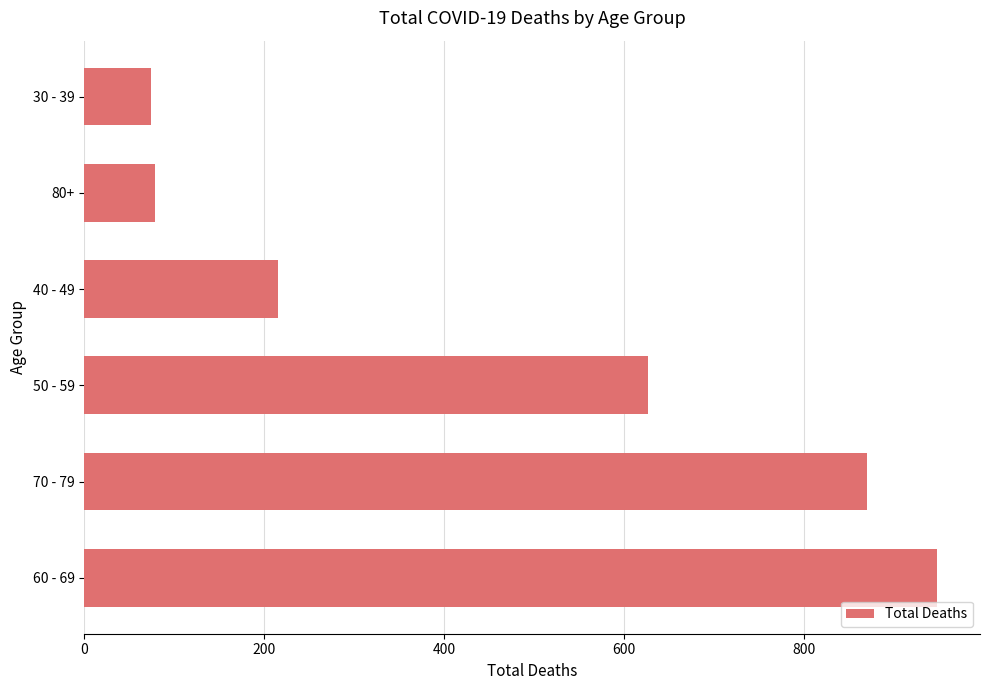

The chart shows a value of 1495 at 60 - 69. True or false?

False